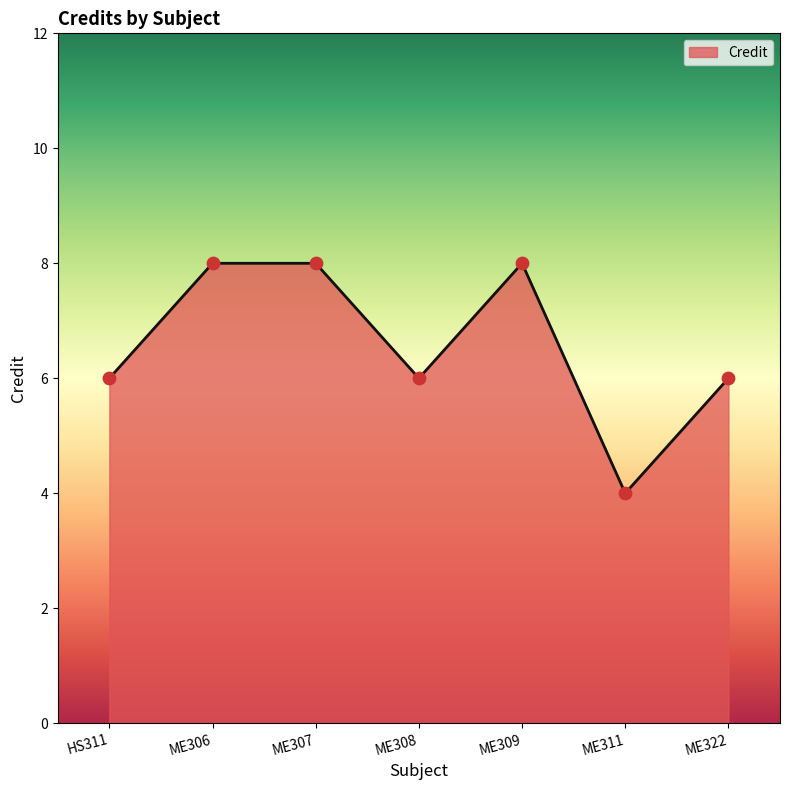

What is the ratio of the value at ME307 to the value at HS311?

1.3